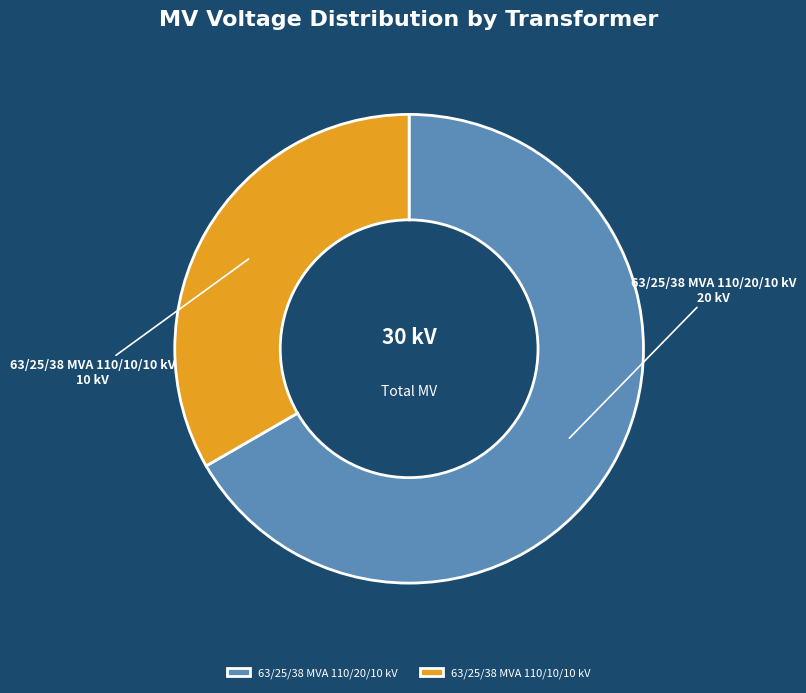

Which slice is the smallest?

63/25/38 MVA 110/10/10 kV